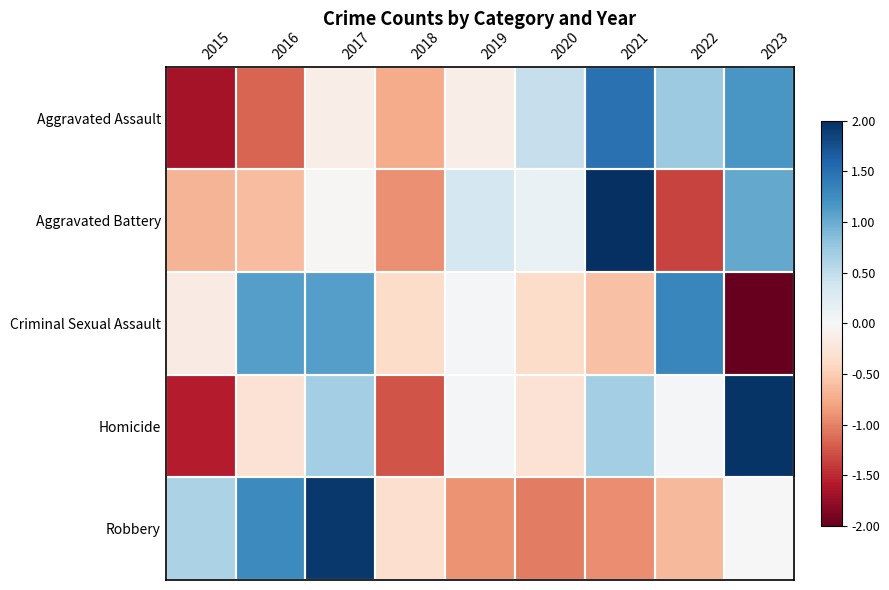

Count the number of categories in the chart.

9